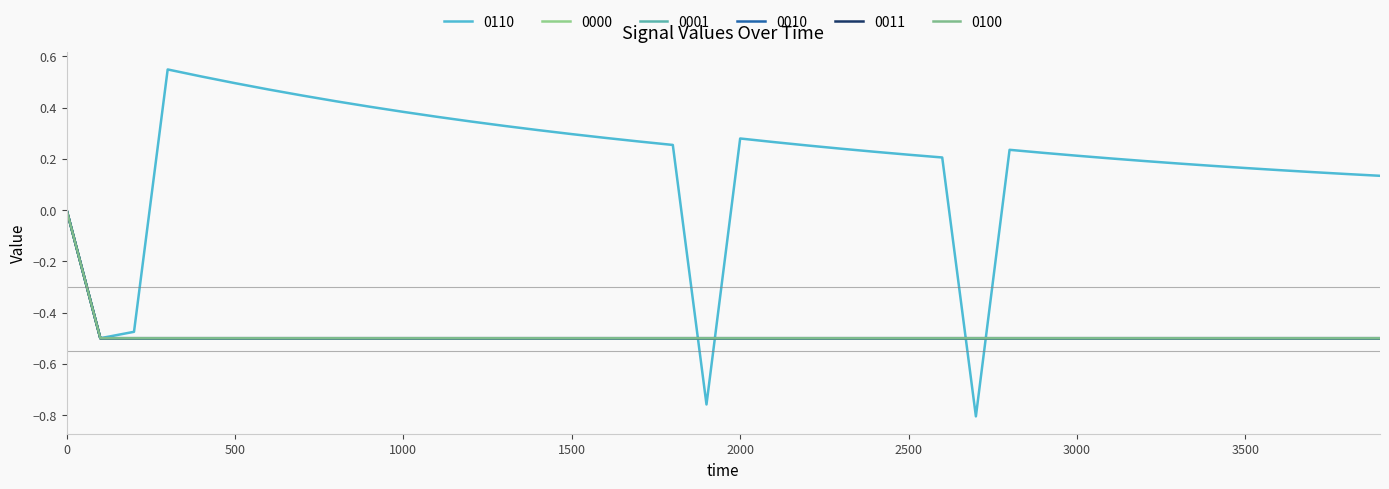

Is this an area chart (filled region under the line)?

No